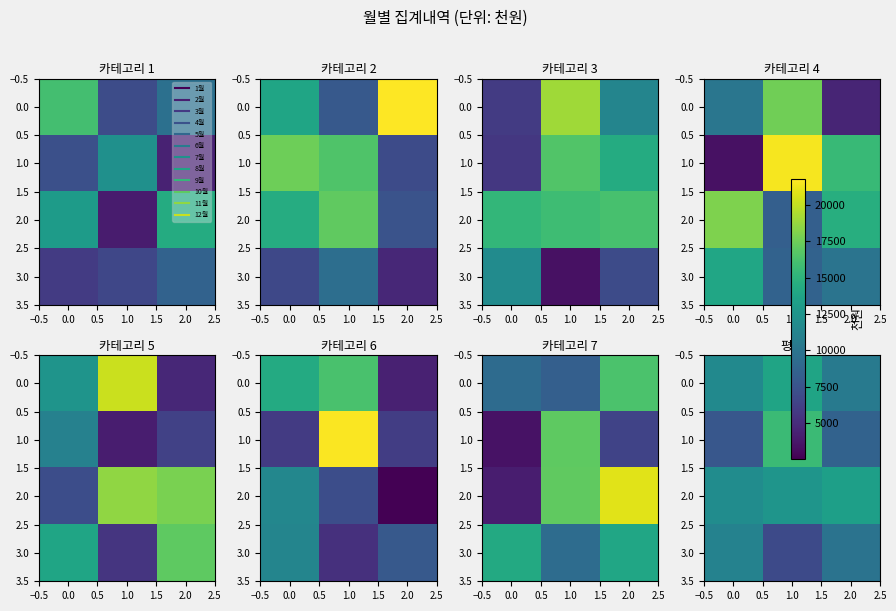

What is the minimum value for 2.0?

11924.3